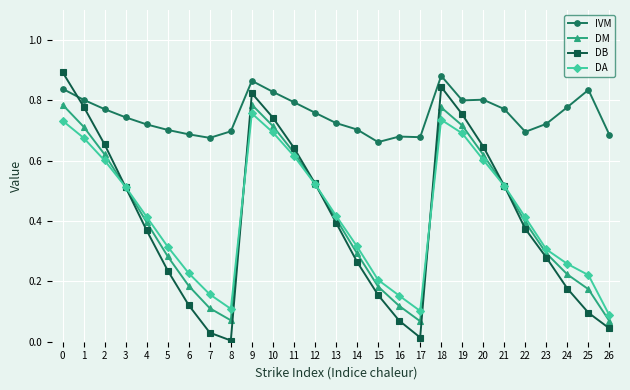

What is the total value across all series at 22?

1.9